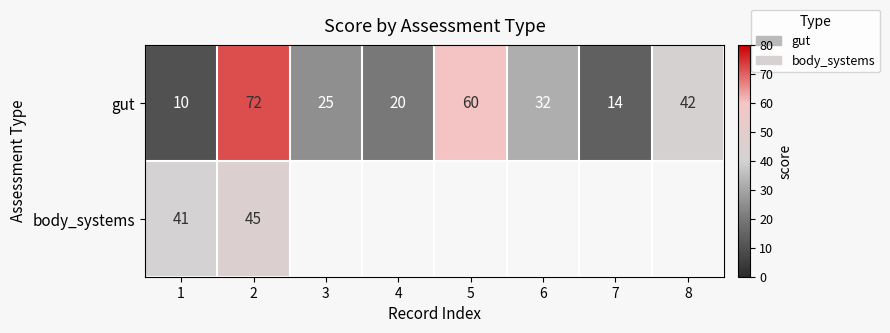

What is the difference between the second highest and second lowest values in the gut series?

46